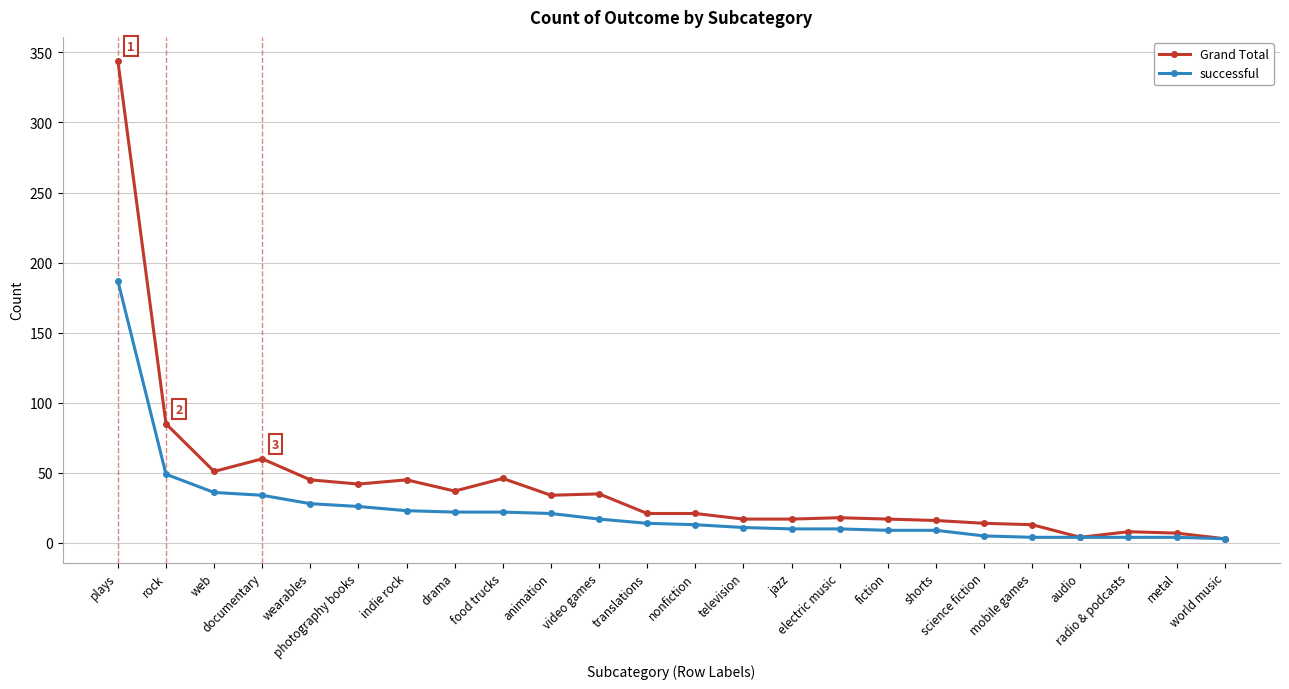

What is the total value across all series at science fiction?

19